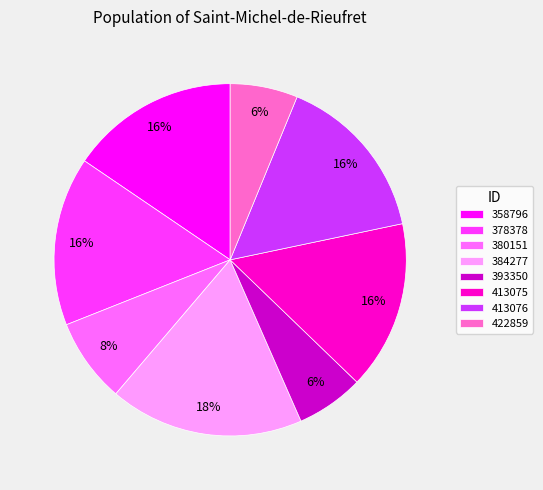

Which category has the biggest portion of the pie?

384277